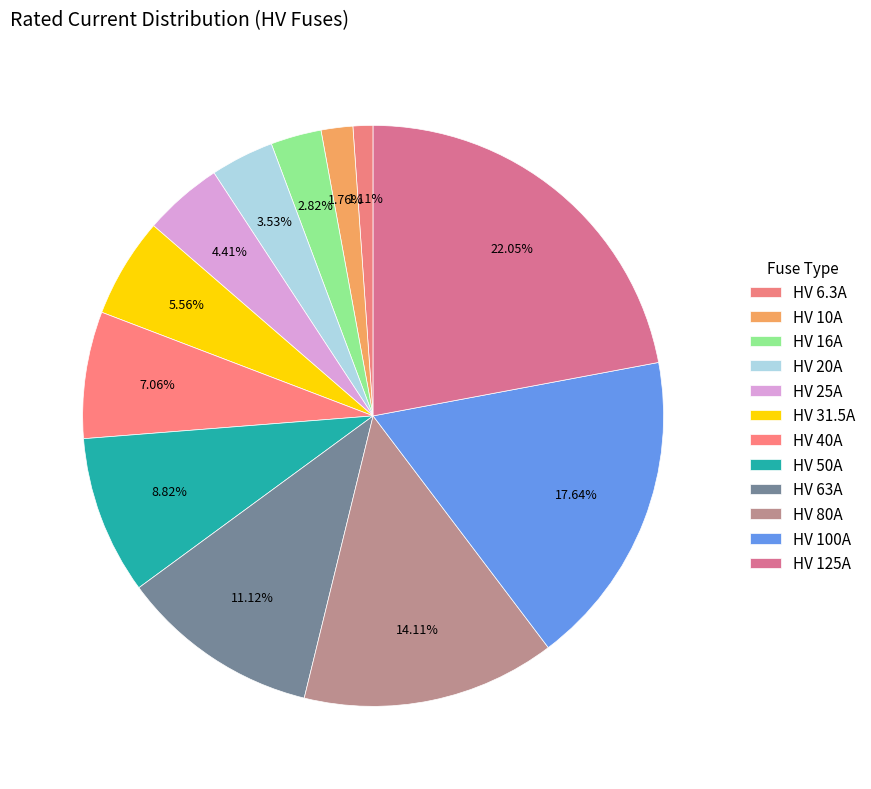

To the nearest percent, what is the average slice percentage?

8%